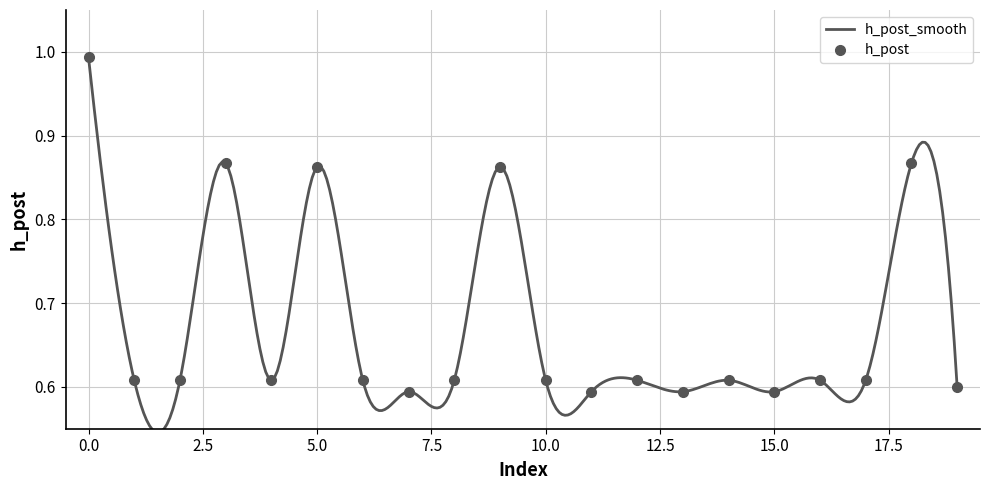

How many interior local peaks (higher than both neighbors) does the data have?

6